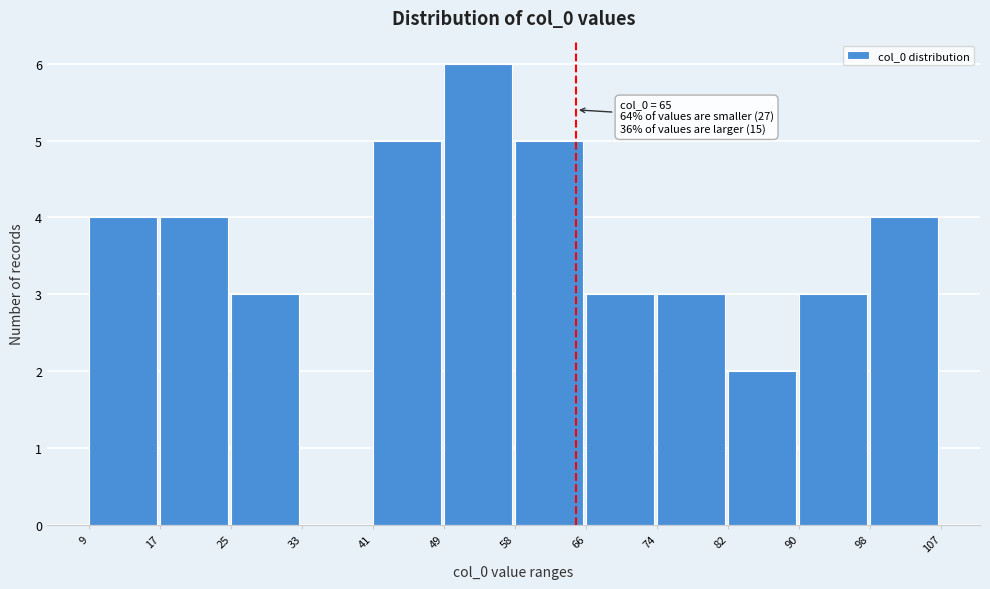

Over which range of the x-axis is the bar tallest?

49 to 58